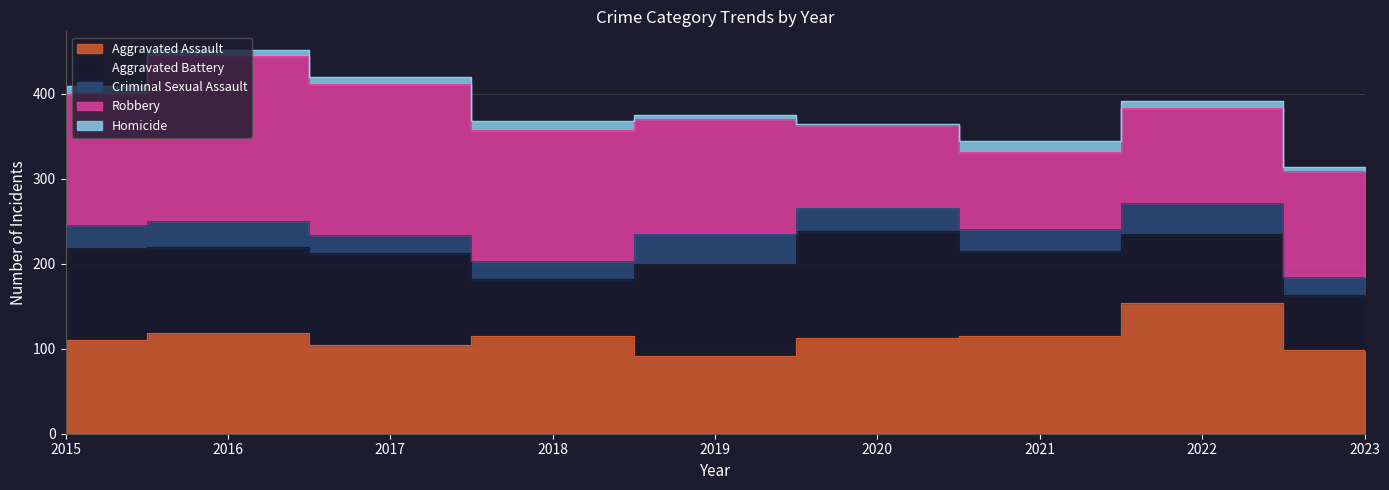

Which series changed the most between 2017 and 2018?

Aggravated Battery